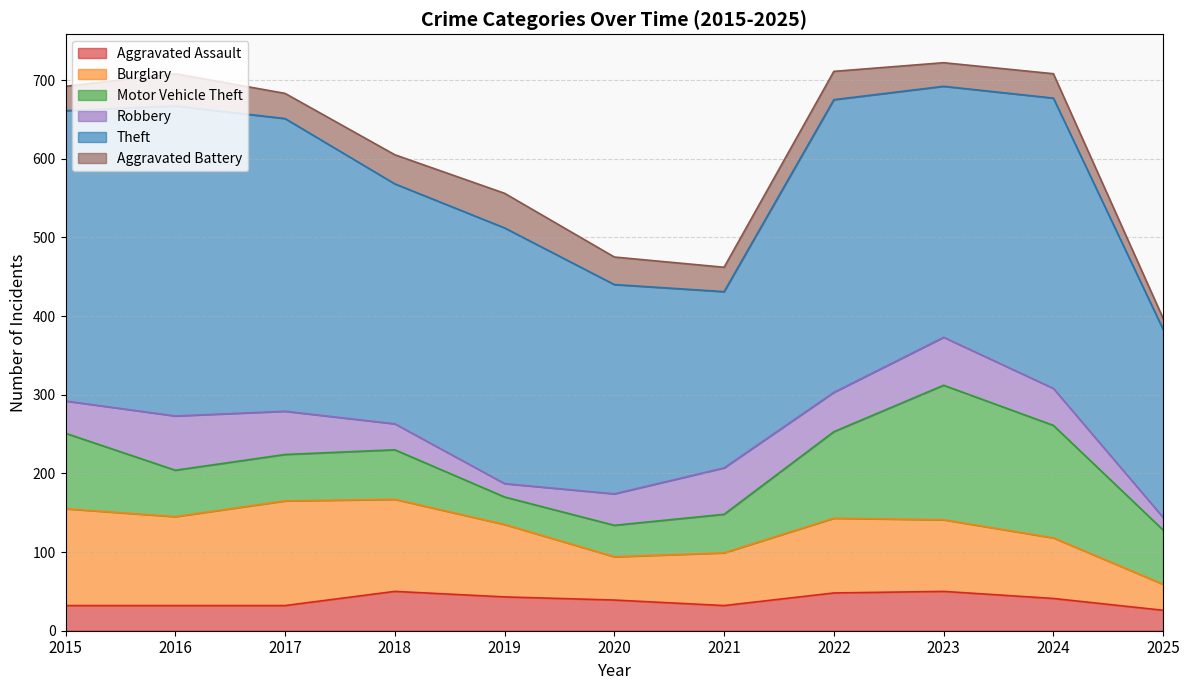

What are all the series names shown in the legend?

Aggravated Assault, Burglary, Motor Vehicle Theft, Robbery, Theft, Aggravated Battery